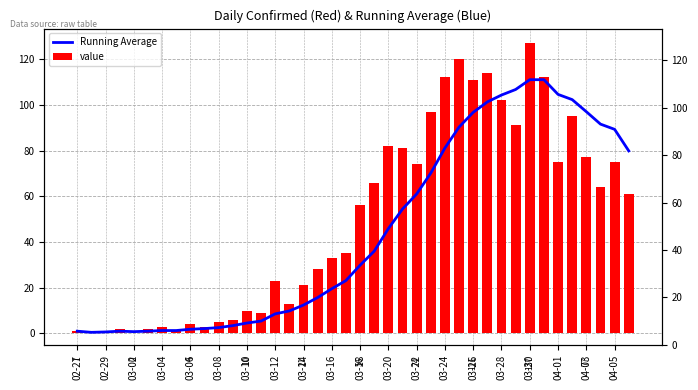

At which category is the sum across all series the highest?

03-30